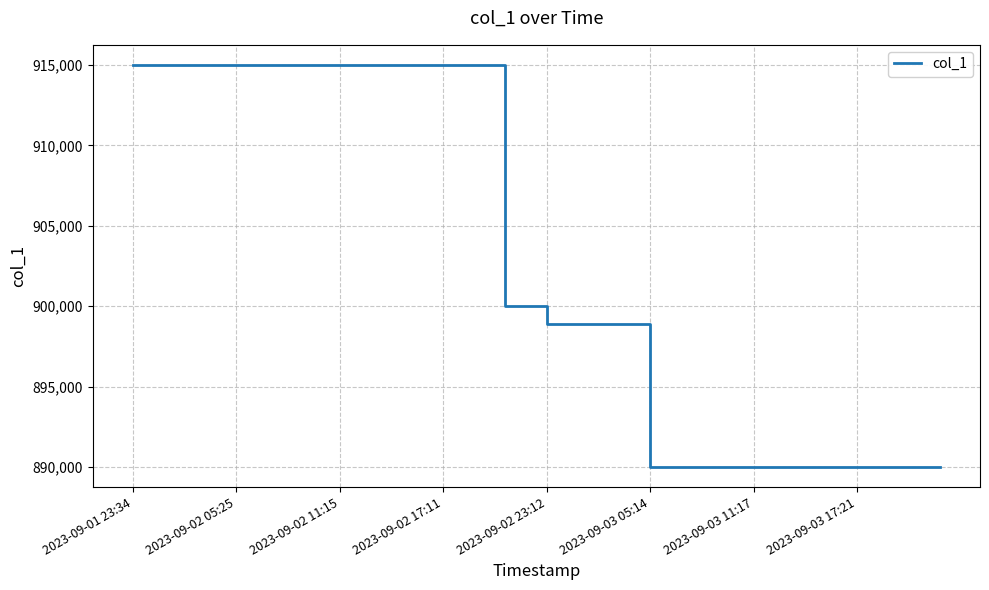

What is the minimum value shown in the chart?

890000